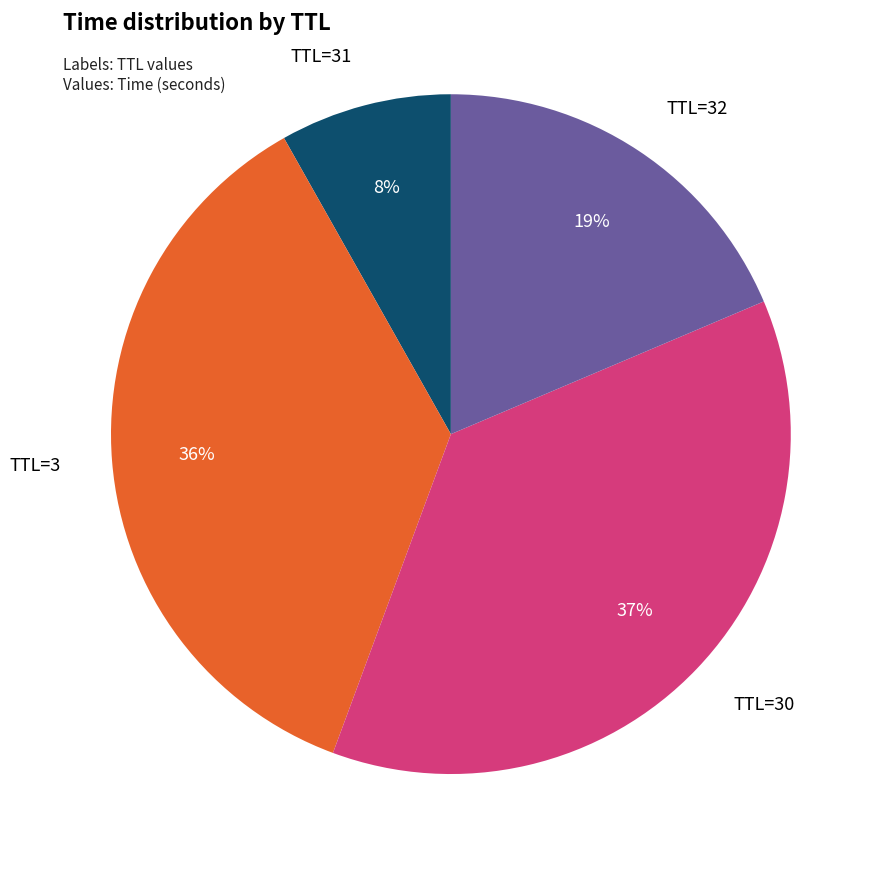

To the nearest percent, what is the difference between the largest and smallest slice percentages?

29%